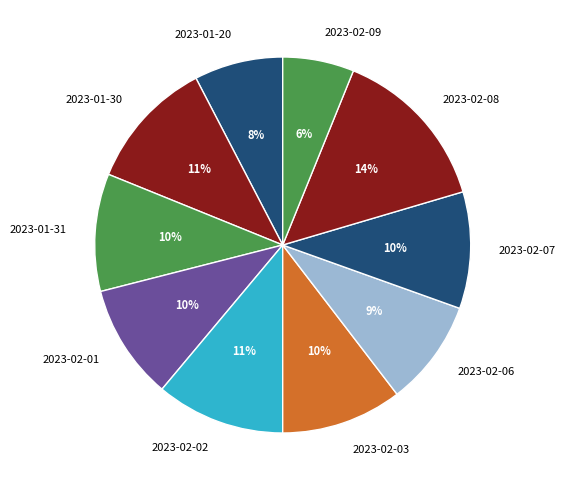

To the nearest percent, what is the difference between the 2023-02-07 and 2023-01-30 slice percentages?

1%